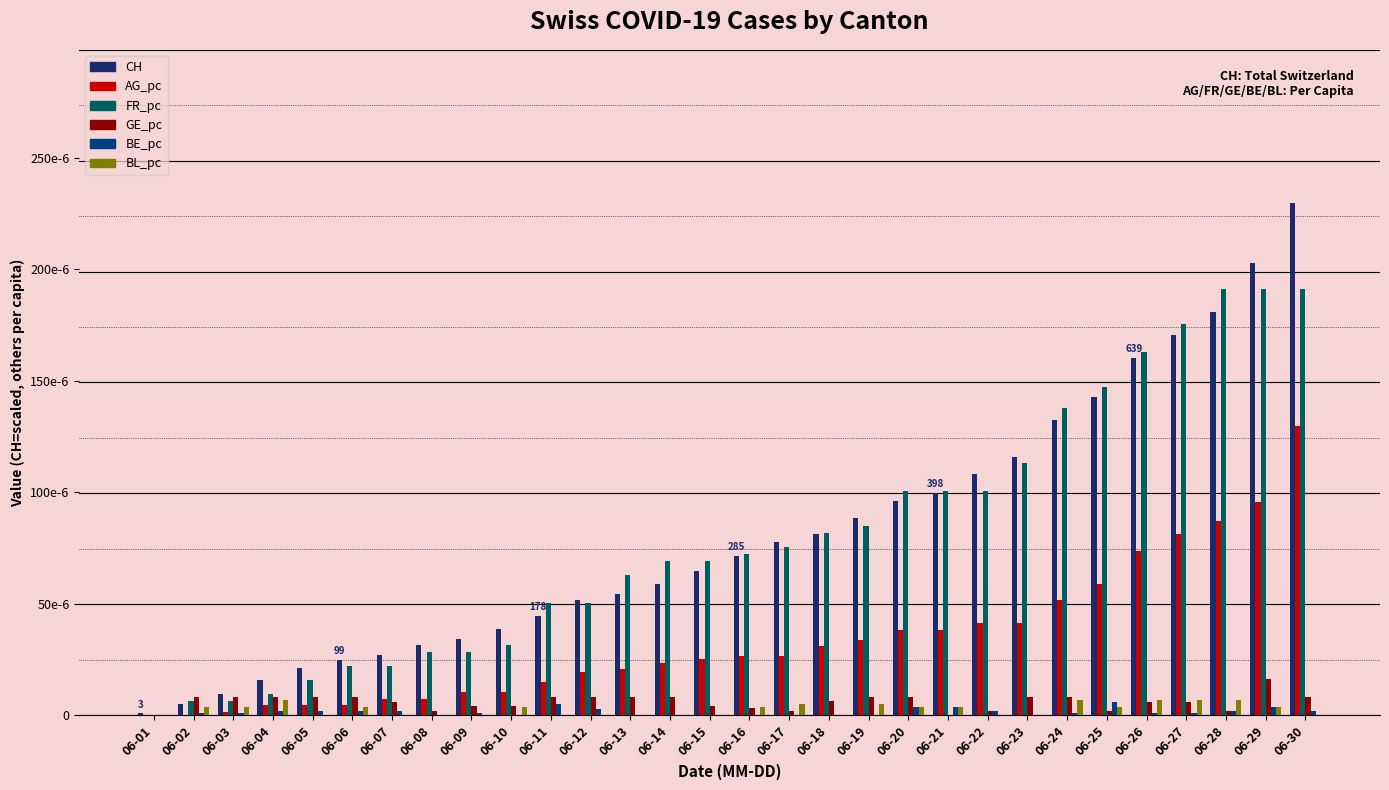

What are all the series names shown in the legend?

CH, AG_pc, FR_pc, GE_pc, BE_pc, BL_pc